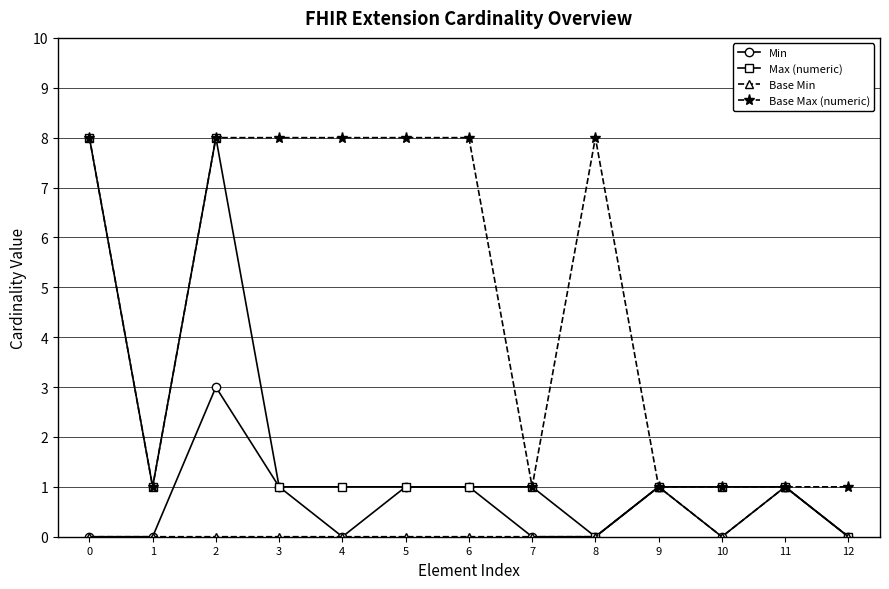

What is the value of the Base Min point at the 12th from the left?

1